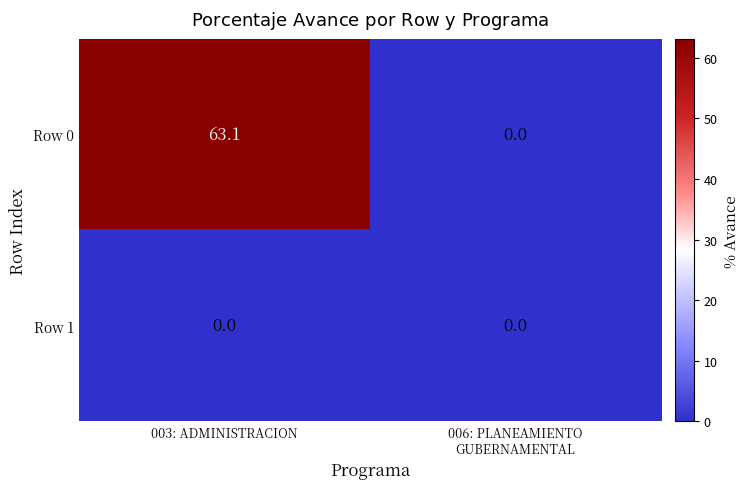

Is it true that Row 1 equals 0.0 at 003: ADMINISTRACION?

True